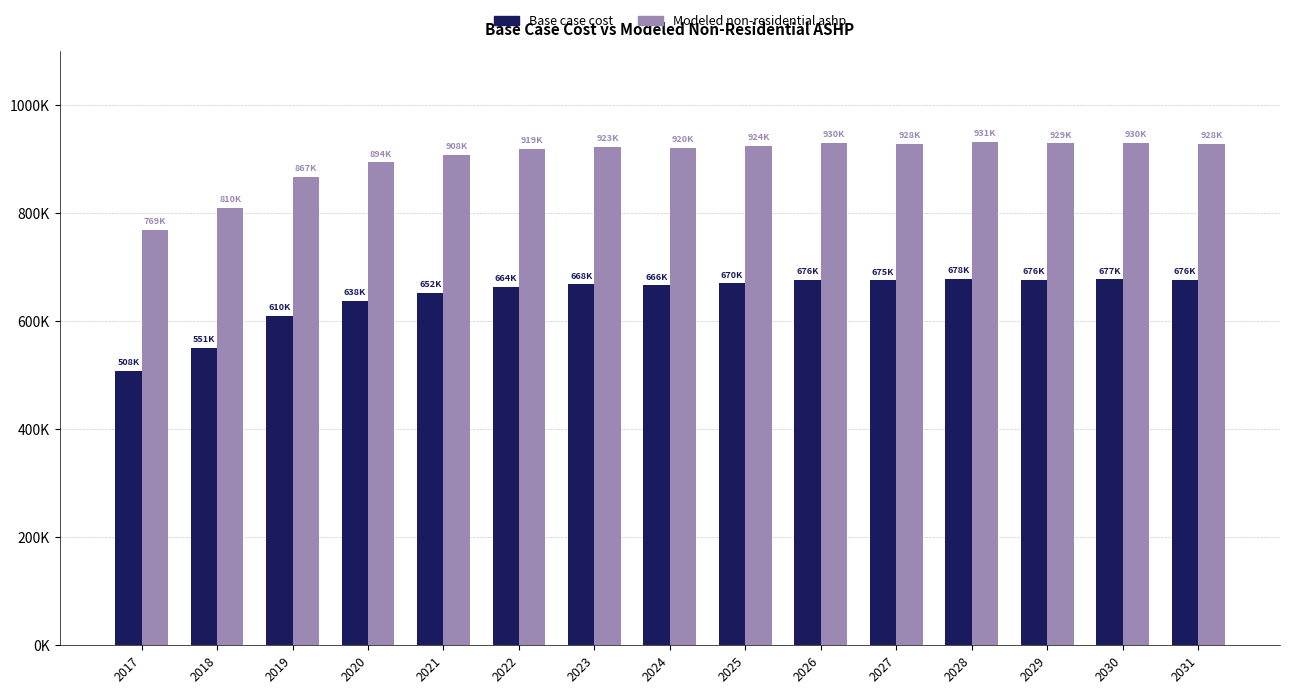

At which category is the sum across all series the highest?

2028